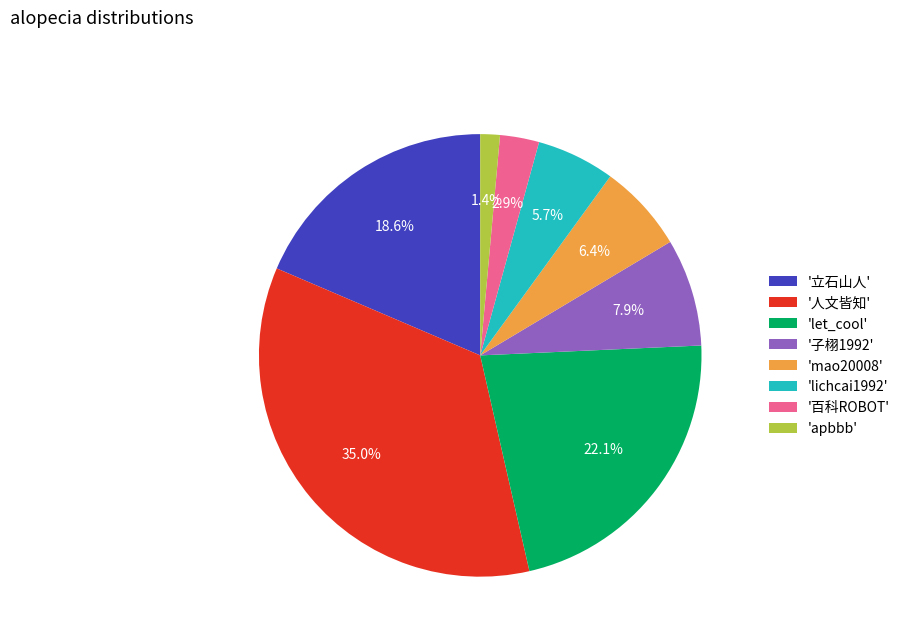

Is there a majority slice in this chart?

No